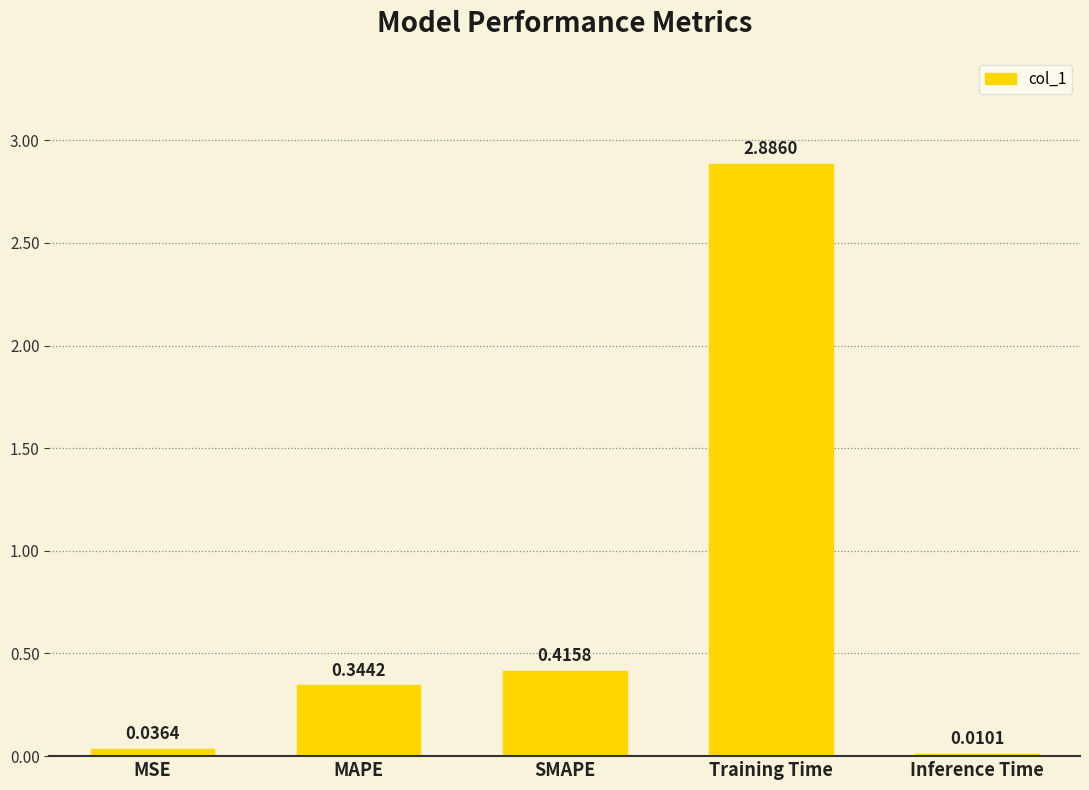

Which has a higher value, Inference Time or MAPE?

MAPE